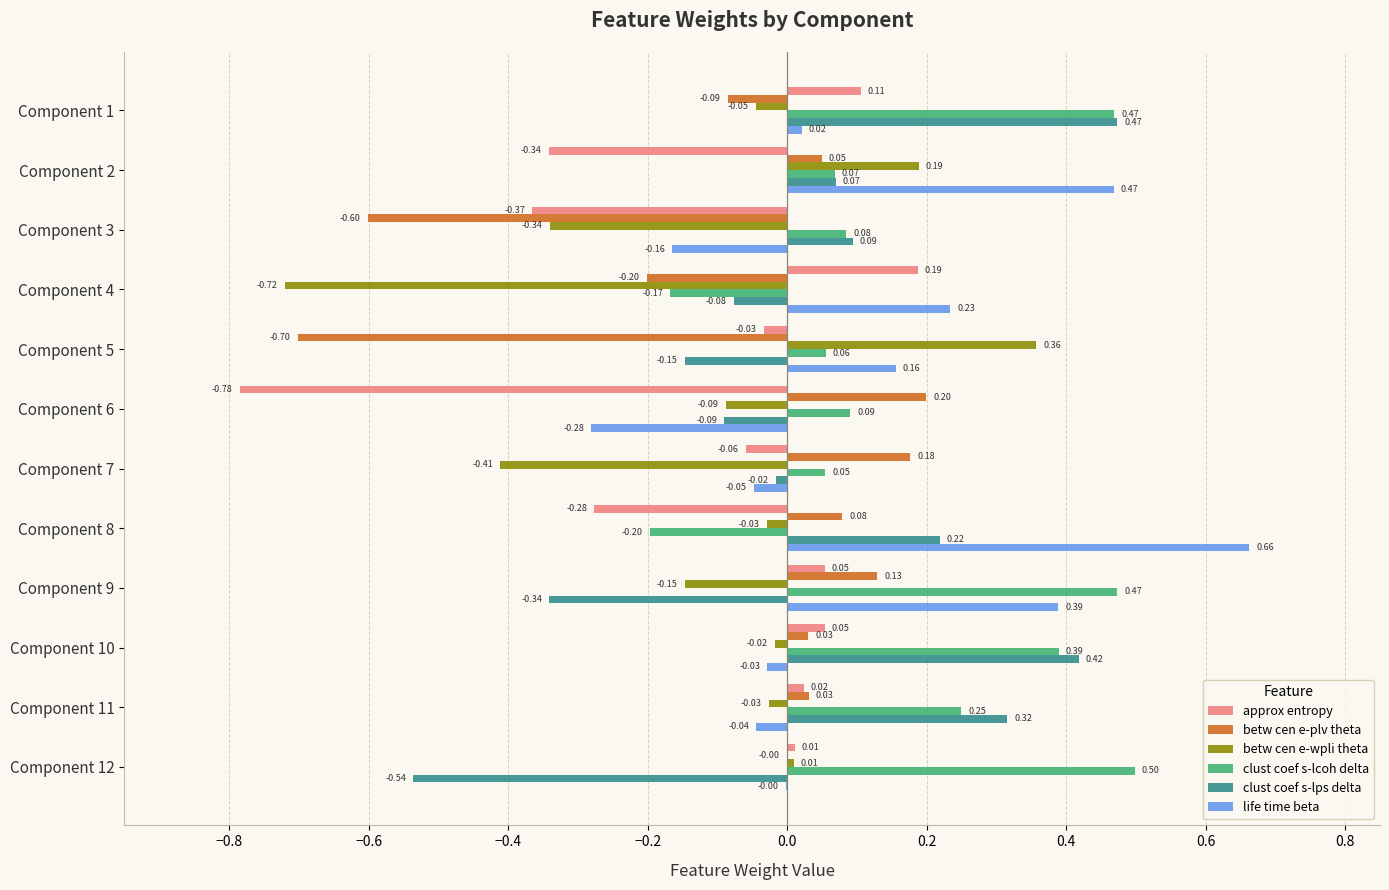

Between Component 5 and Component 7, which series saw the biggest shift?

betw cen e-plv theta